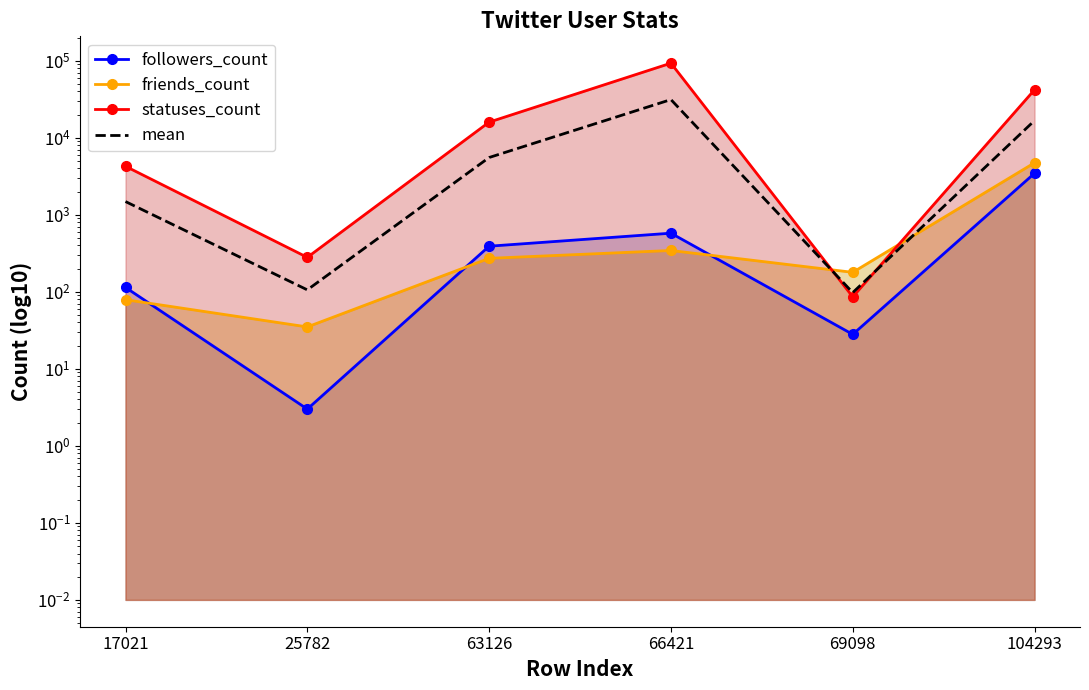

At 104293, list the series in order from largest to smallest.

statuses_count, mean, friends_count, followers_count